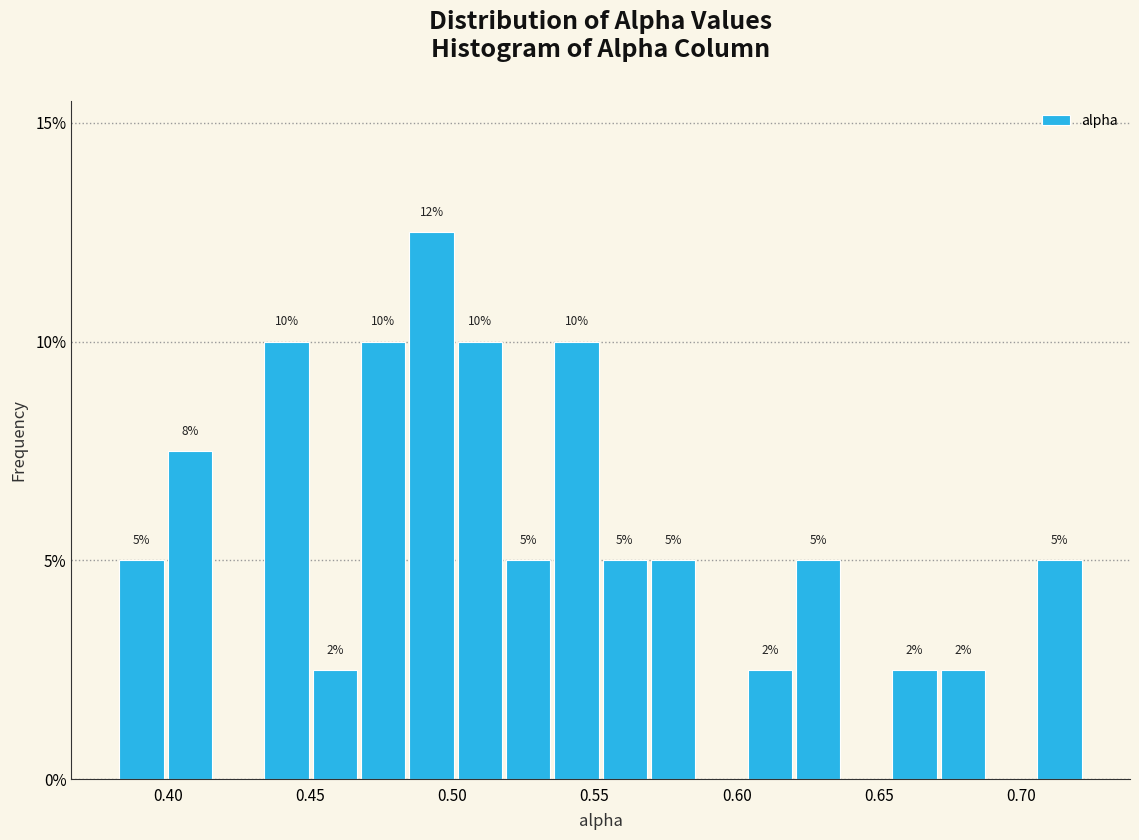

Read against the x-axis, roughly where is the centre of the tallest bar?

0.495